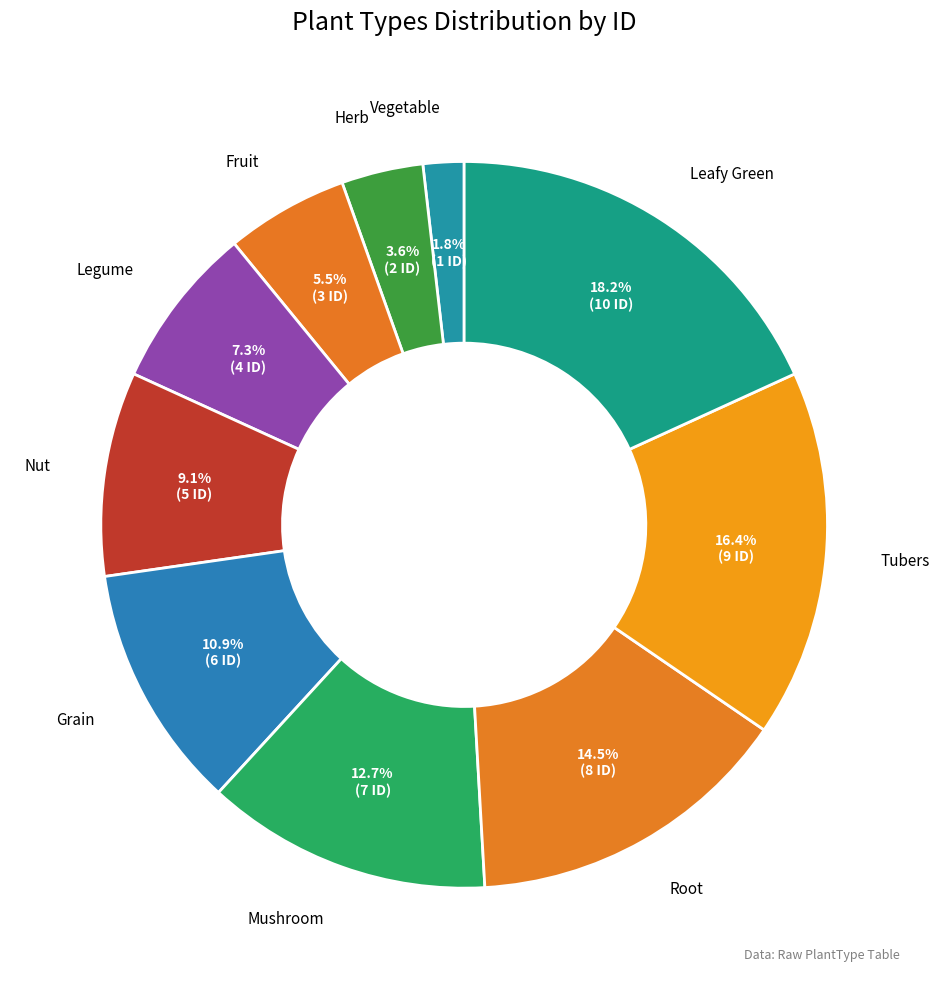

Rank the categories by value from highest to lowest.

Leafy Green, Tubers, Root, Mushroom, Grain, Nut, Legume, Fruit, Herb, Vegetable